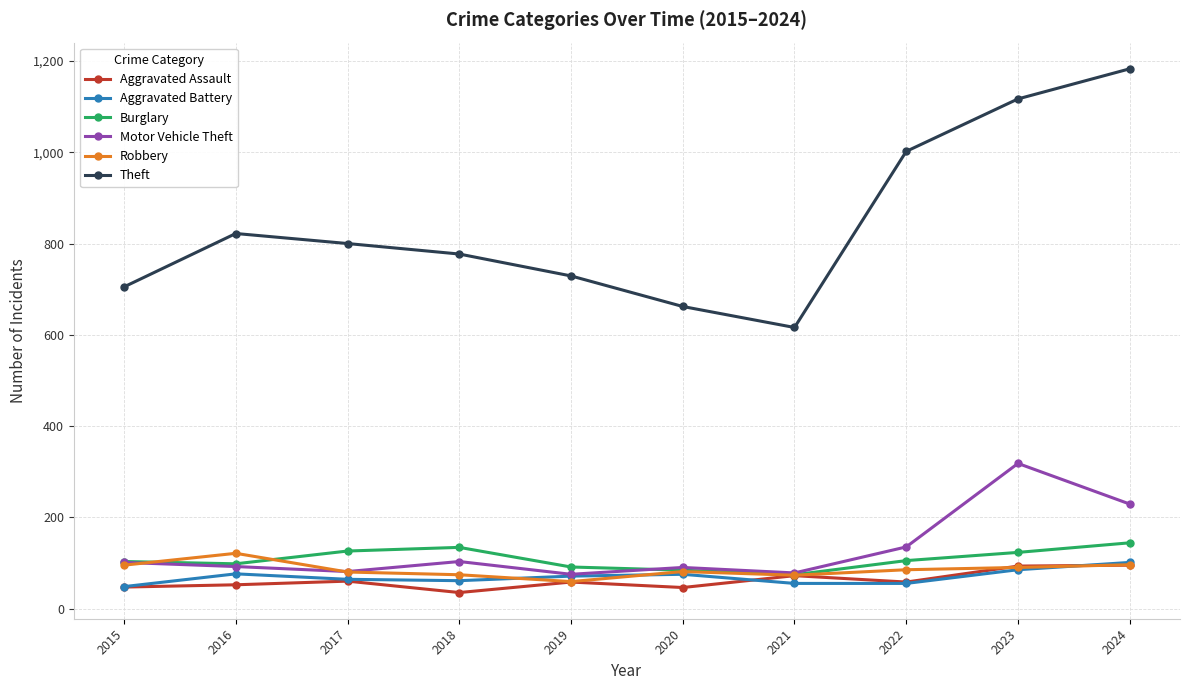

At how many categories does at least one series exceed 602?

10